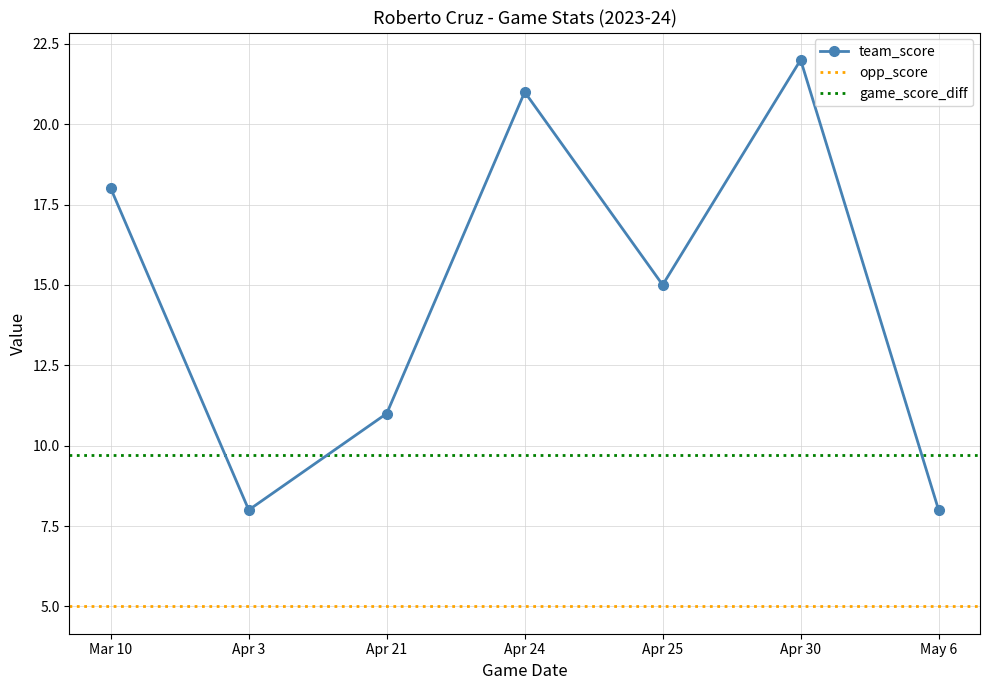

The team_score series shows 15 at Apr 25. True or false?

True